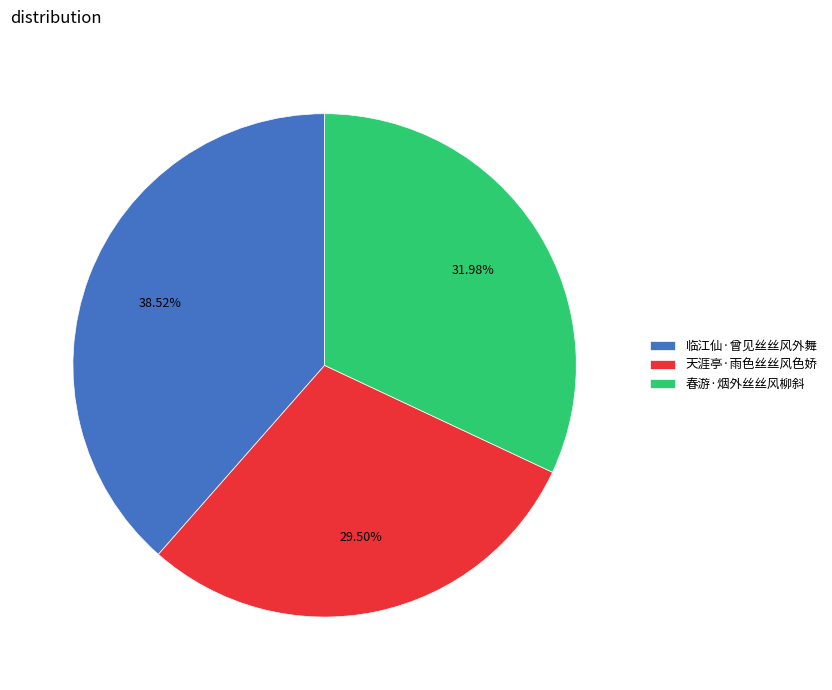

Is there any slice that represents more than half of the pie?

No